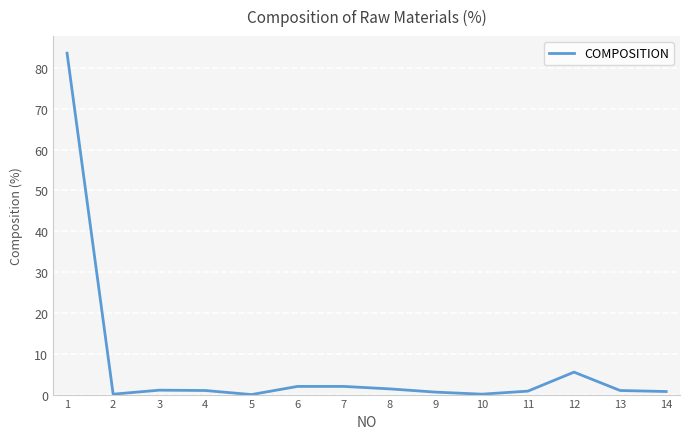

The value at 6 is 2.0. True or false?

True